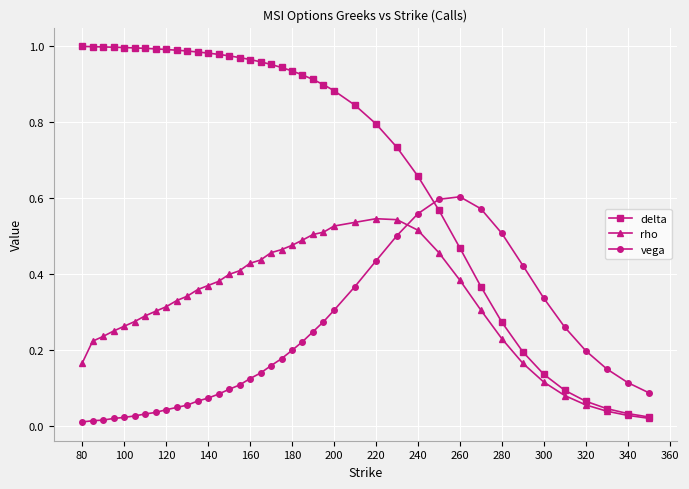

Which series has the largest total across all categories?

delta